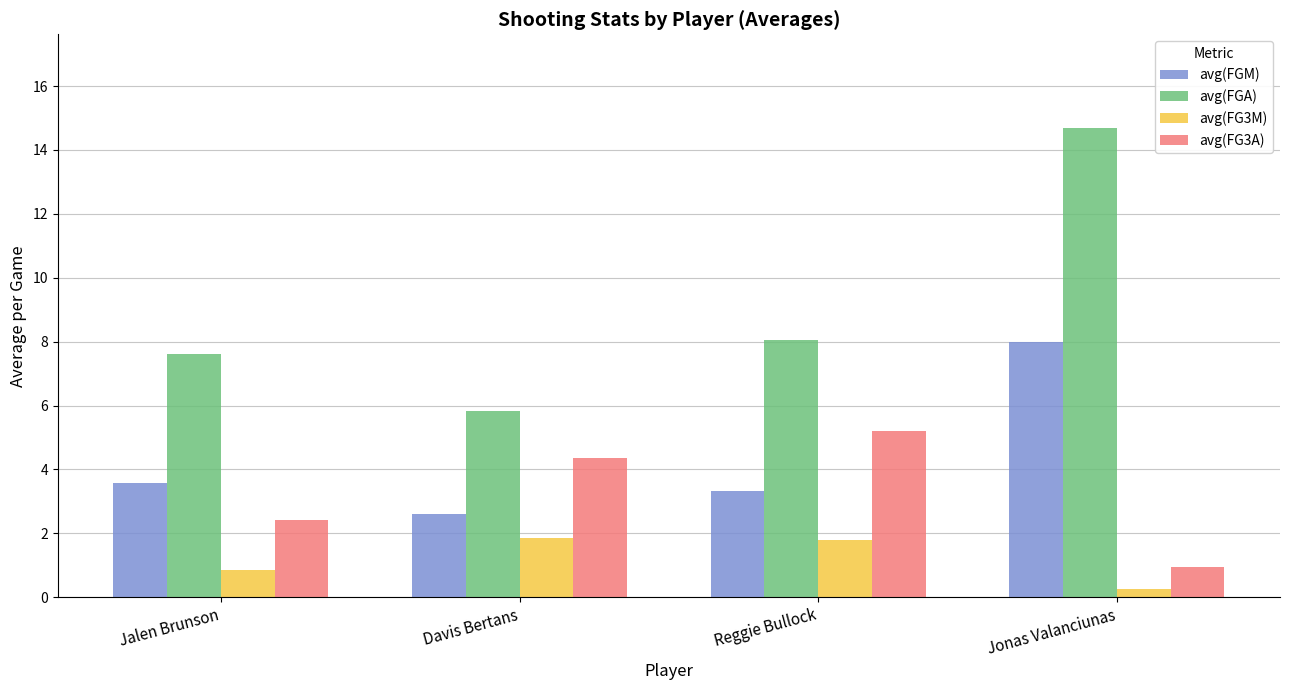

Where is avg(FGA) nearest to the value 10?

Reggie Bullock